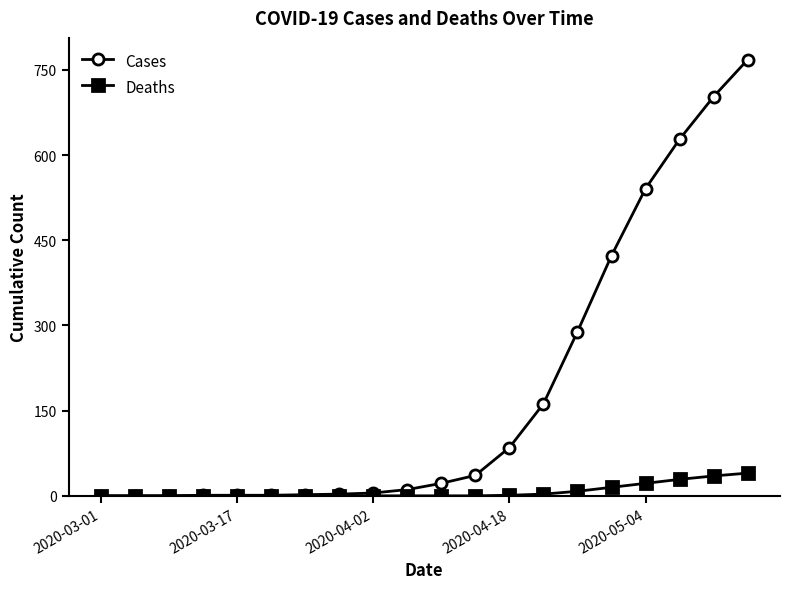

At how many categories does at least one series exceed 95?

7